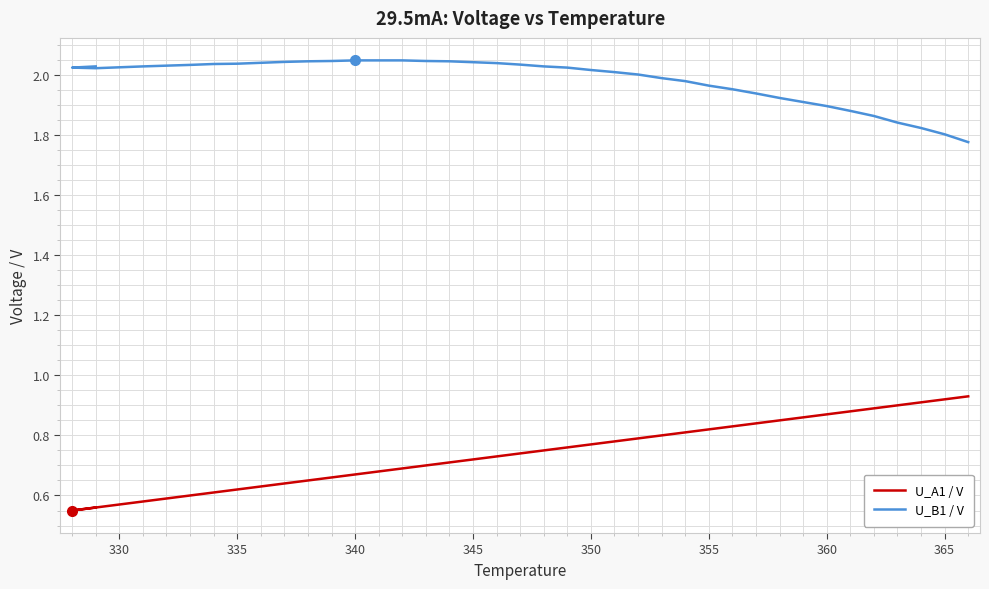

True or false: U_A1 / V and U_B1 / V intersect in this chart.

False